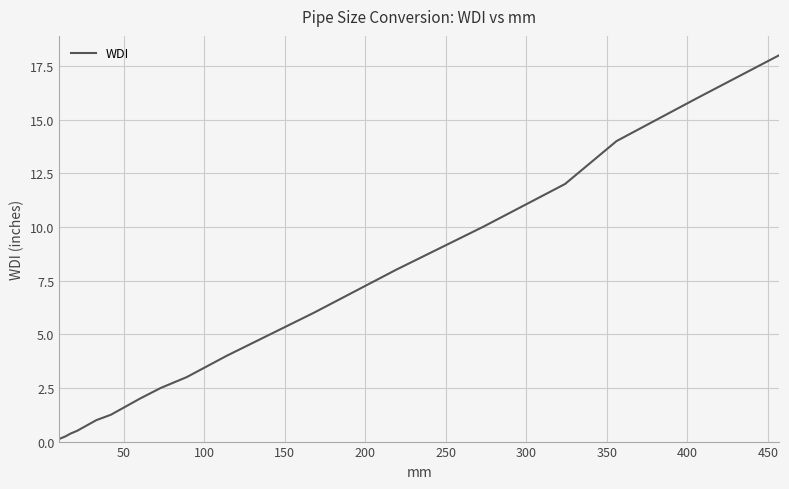

What is the greatest value displayed?

18.0